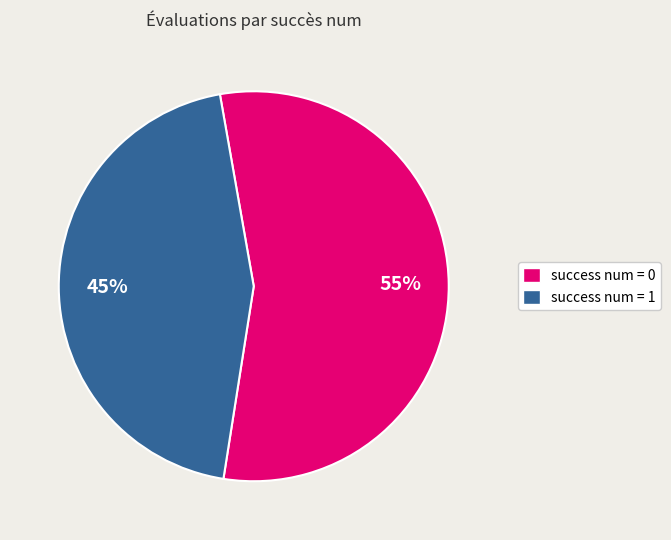

To the nearest percent, what percentage of the pie is success num = 1?

45%